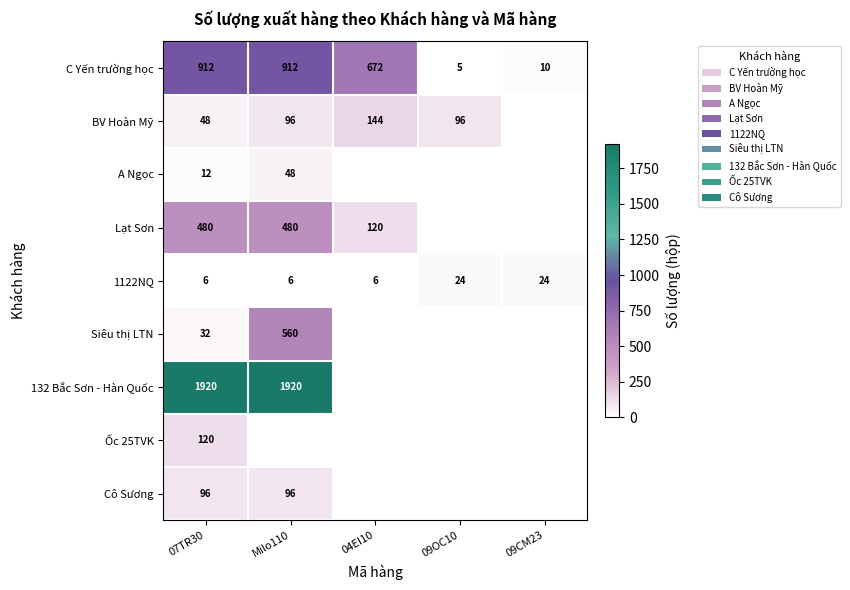

At which category does the chart reach its peak across all series?

07TR30